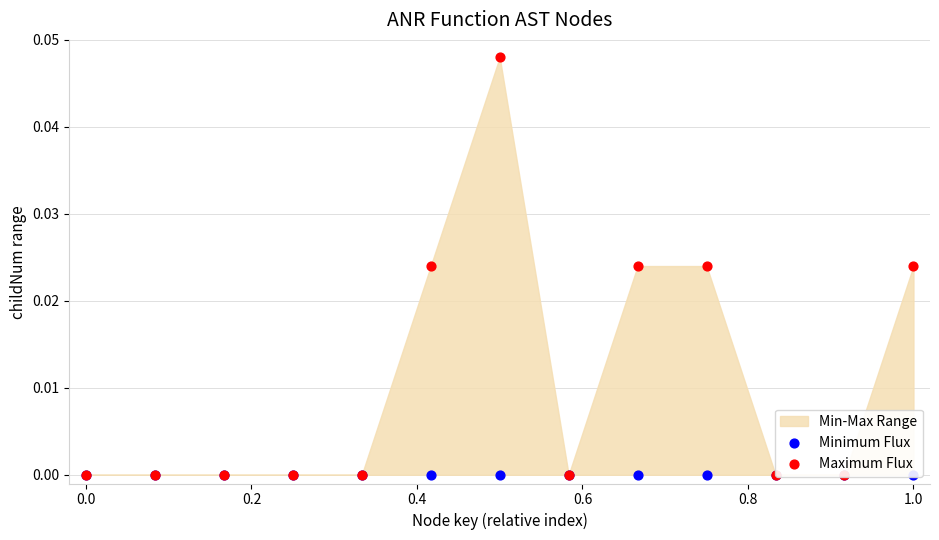

Which series has the largest Y range (max minus min)?

Maximum Flux